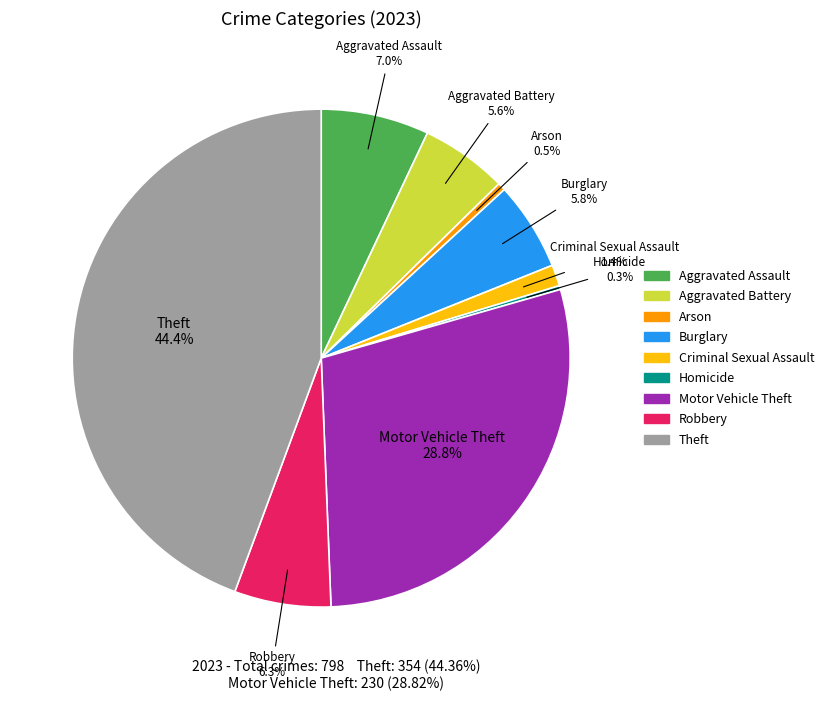

What percentage is NOT represented by Theft?

55.6%